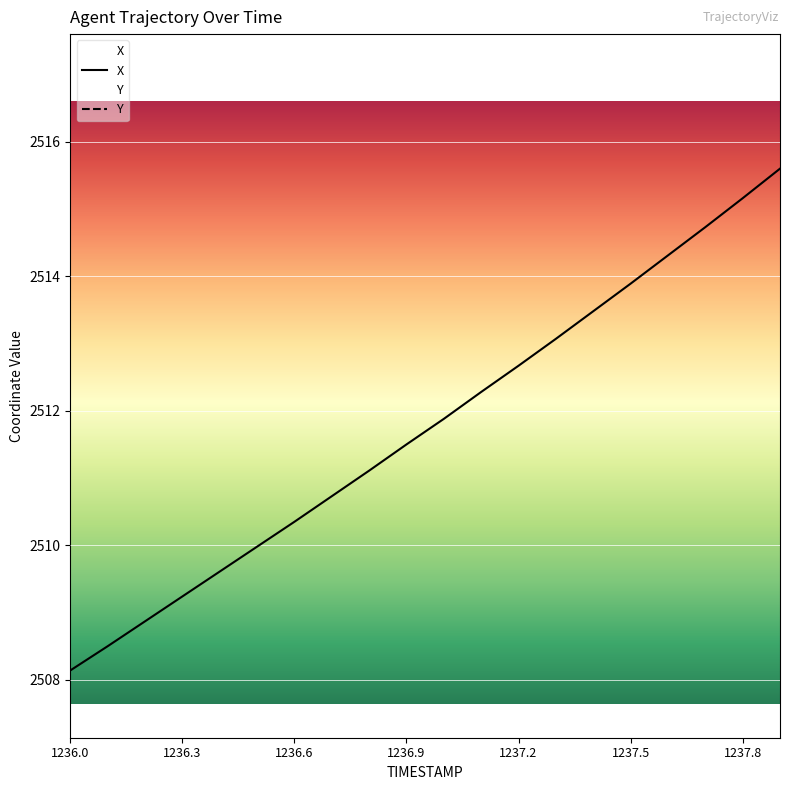

What position from the left is 17?

18